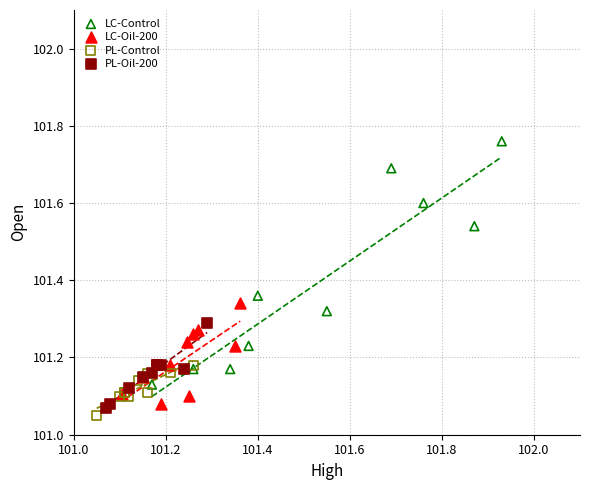

What are all the series names shown in the legend?

LC-Control, LC-Oil-200, PL-Control, PL-Oil-200